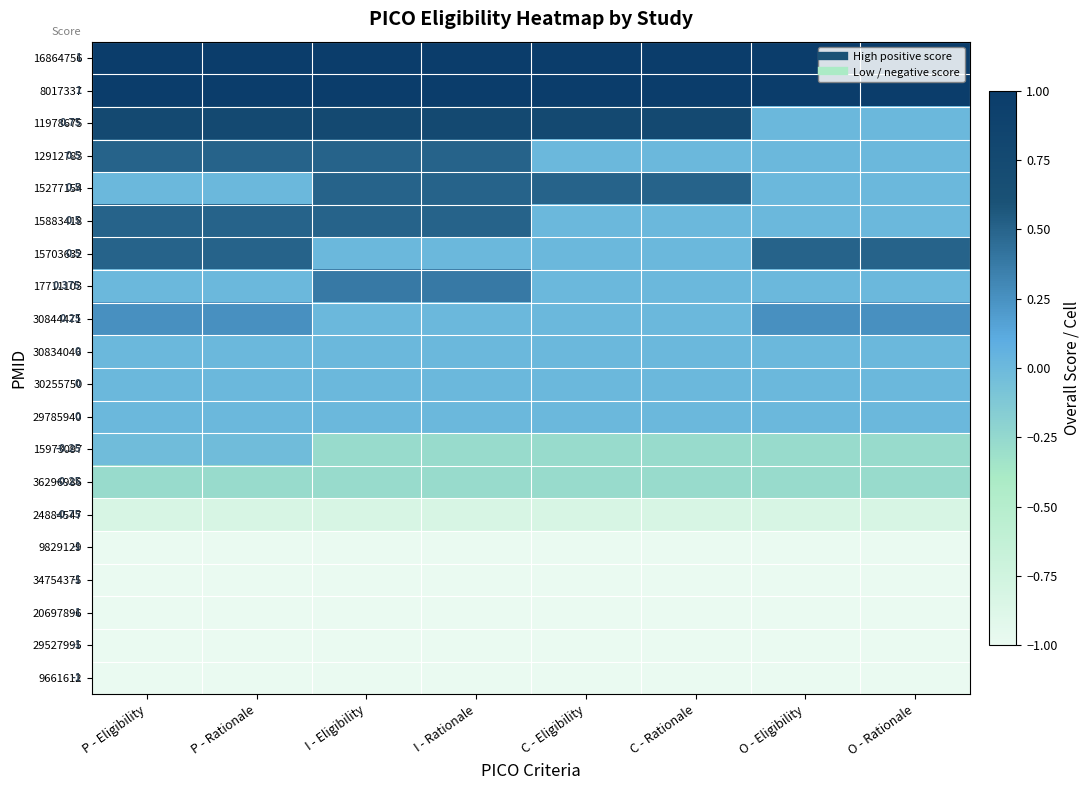

How many data points does each series have?

8